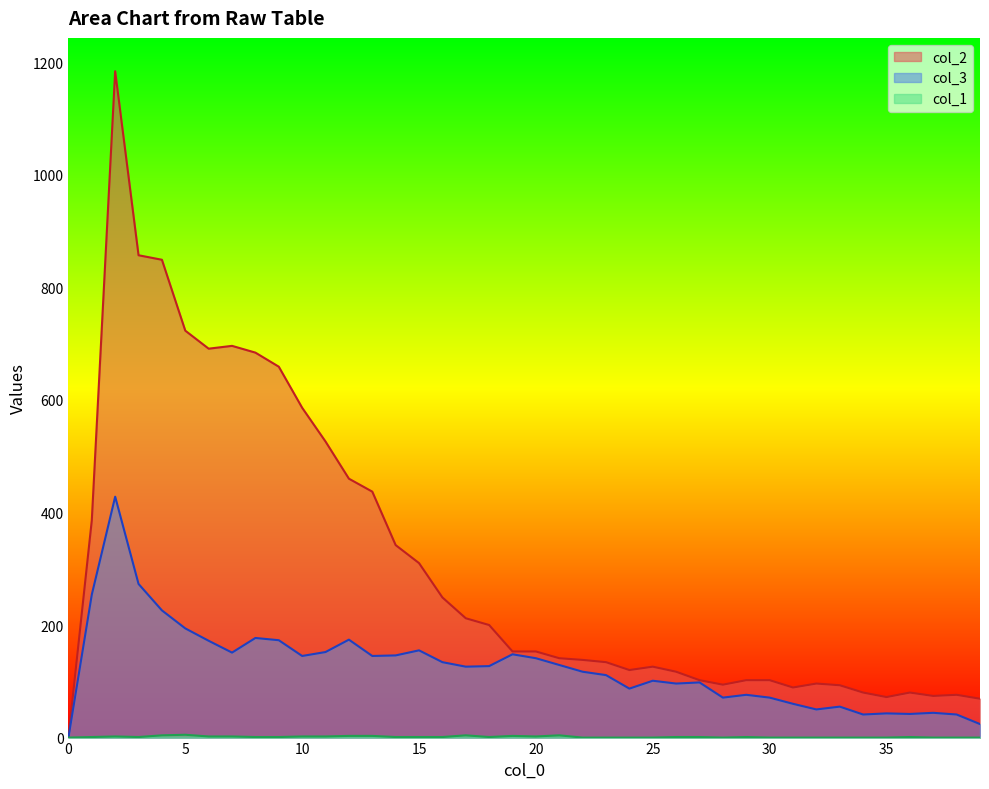

What is the maximum value shown in the chart?

1184